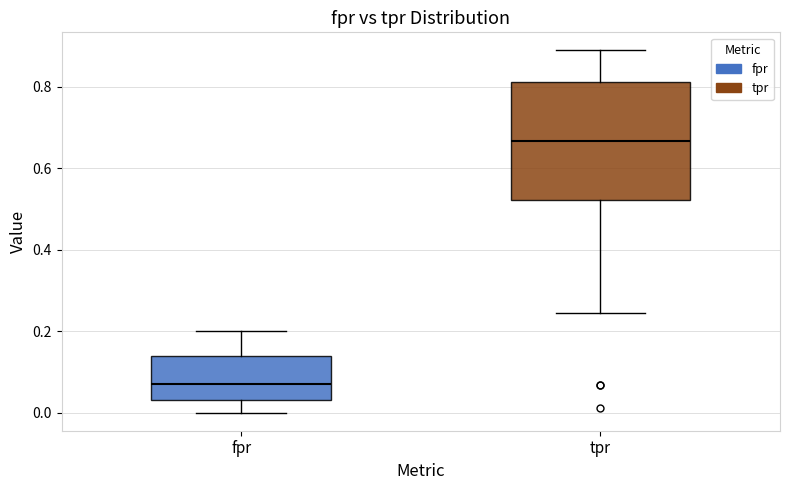

Which box is the tallest, from its lower edge to its upper edge?

tpr